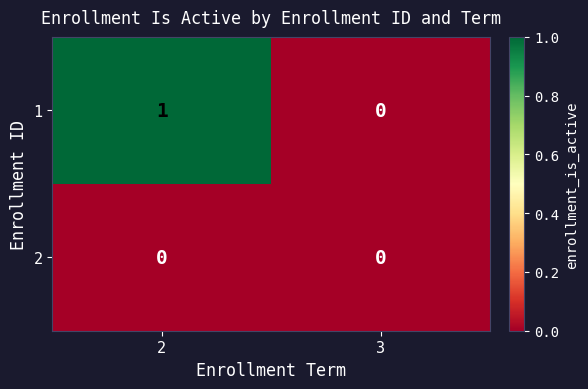

List the series in order of their peak value, lowest first.

2, 1